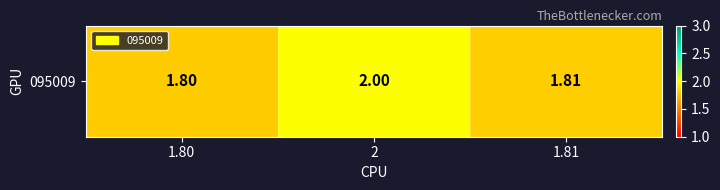

List the labels in order of value, smallest first.

1.80, 1.81, 2